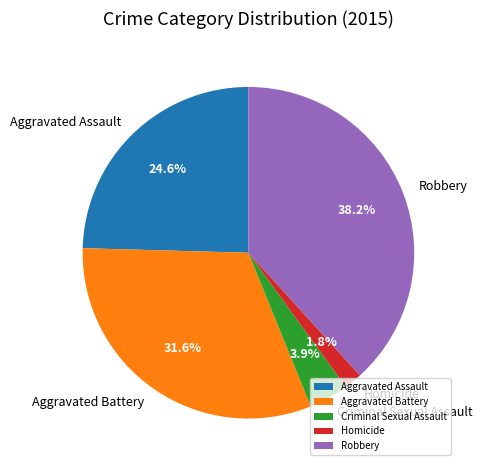

Which category has the biggest portion of the pie?

Robbery